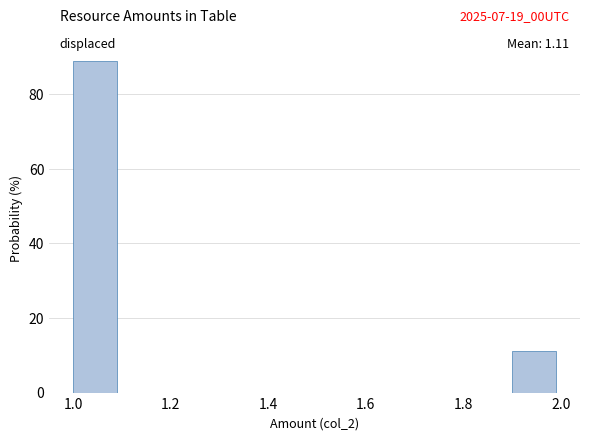

Which range on the x-axis has the tallest bar?

1.0 to 1.1